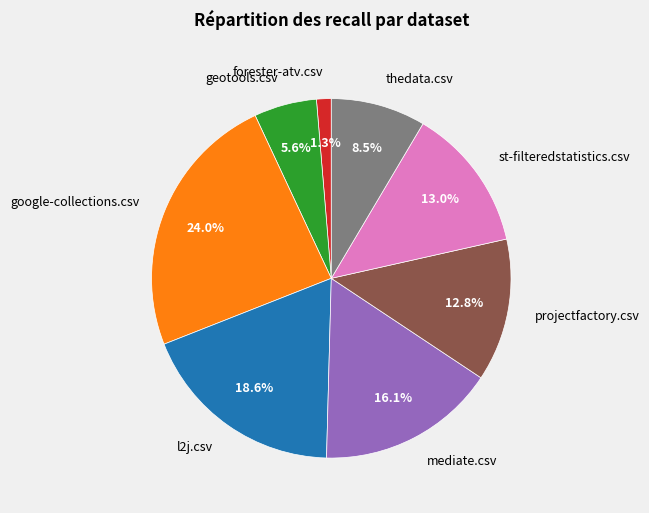

To the nearest percent, what is the difference between the geotools.csv and google-collections.csv slice percentages?

18%